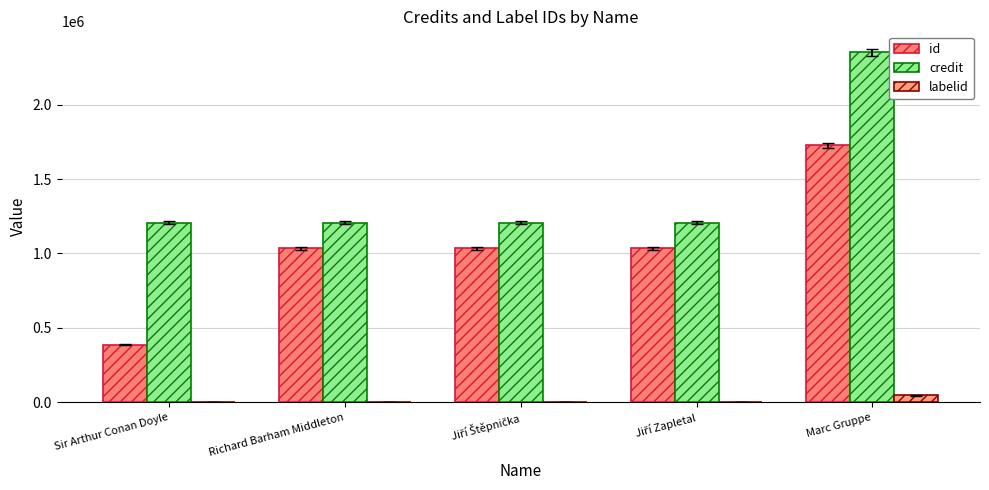

Does the chart contain stacked bars?

No